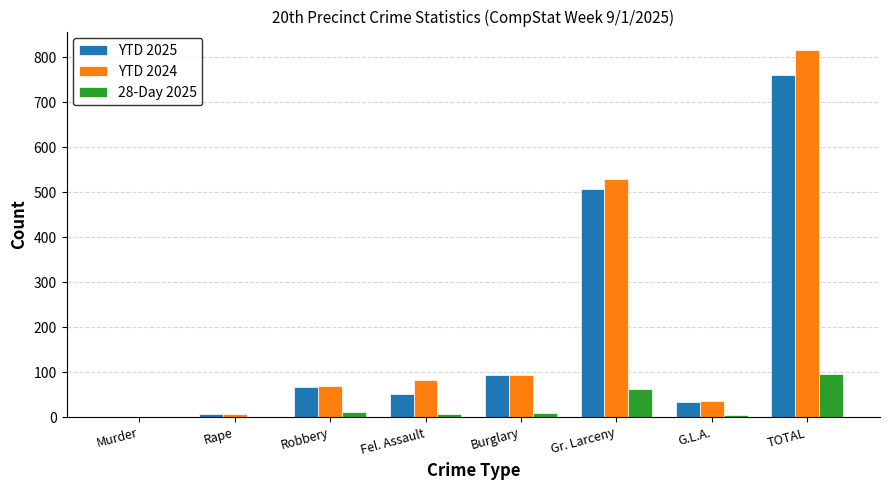

What is the highest value of the YTD 2024 series?

816